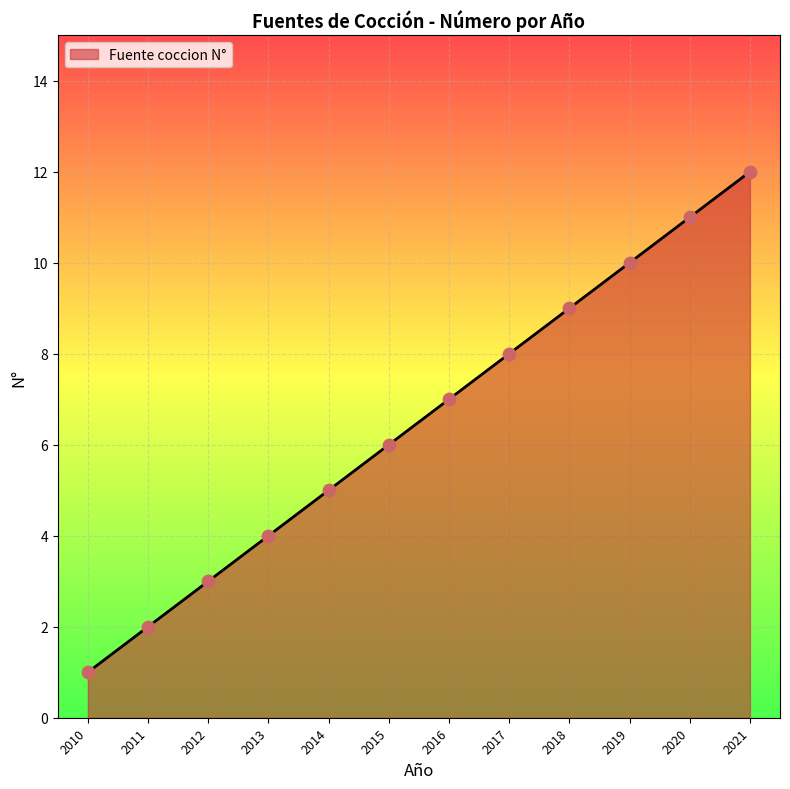

What is the change in value from 2016 to 2019?

+3